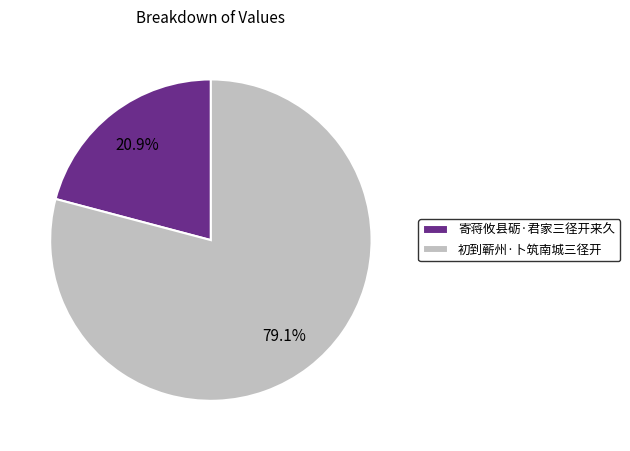

How much of the chart is everything except 初到蕲州·卜筑南城三径开?

20.9%